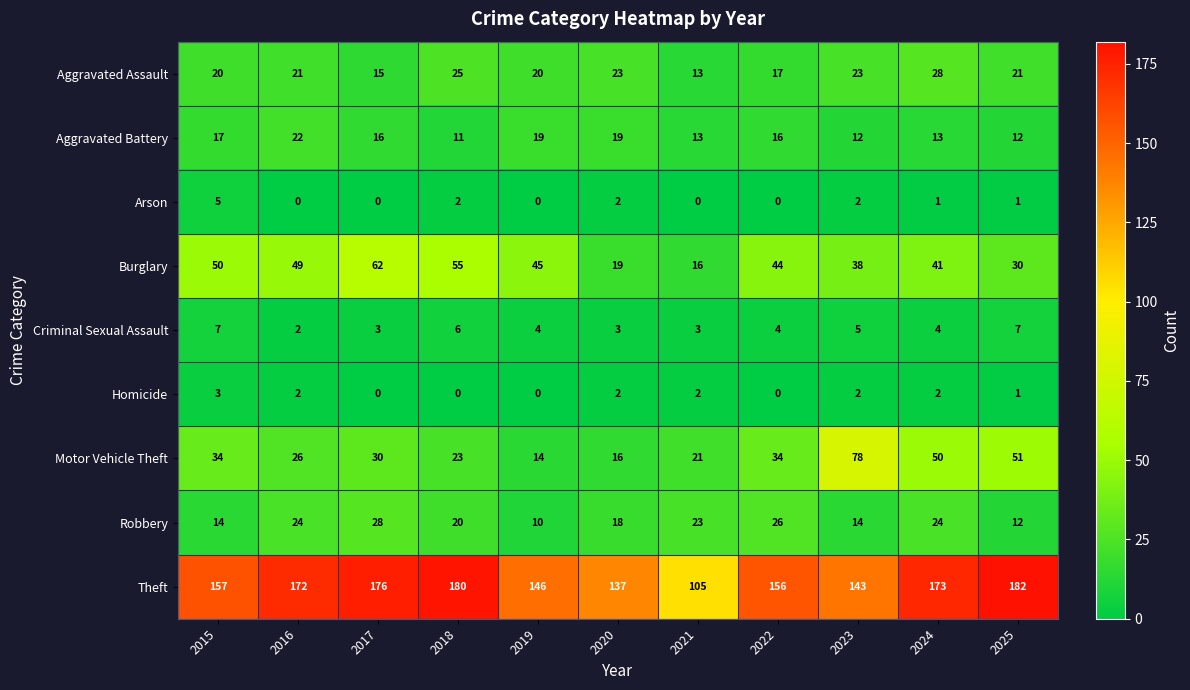

At 2015, list the series in order from largest to smallest.

Theft, Burglary, Motor Vehicle Theft, Aggravated Assault, Aggravated Battery, Robbery, Criminal Sexual Assault, Arson, Homicide